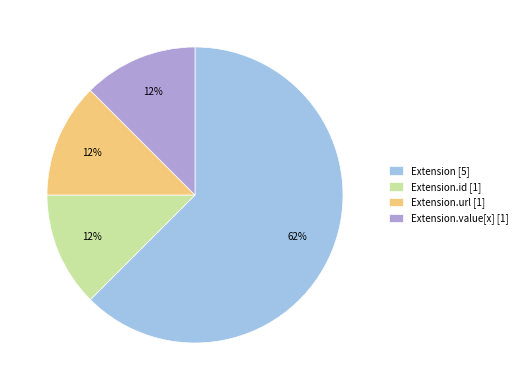

True or false: Extension.value[x] [1] accounts for 24% of the total.

False